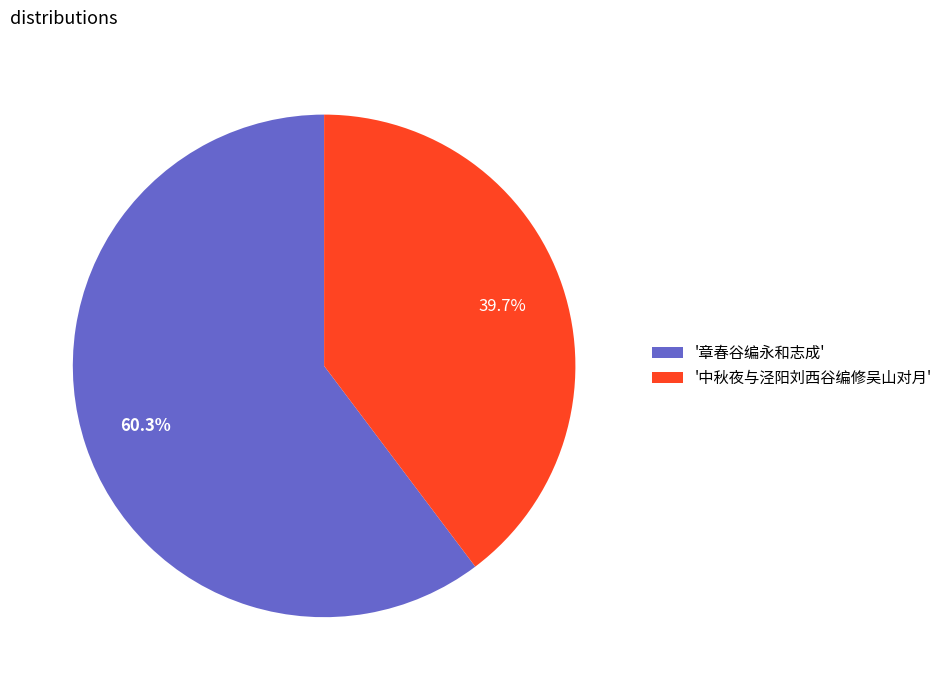

Approximately how many times larger is the value at '章春谷编永和志成' compared to '中秋夜与泾阳刘西谷编修吴山对月'?

1.5